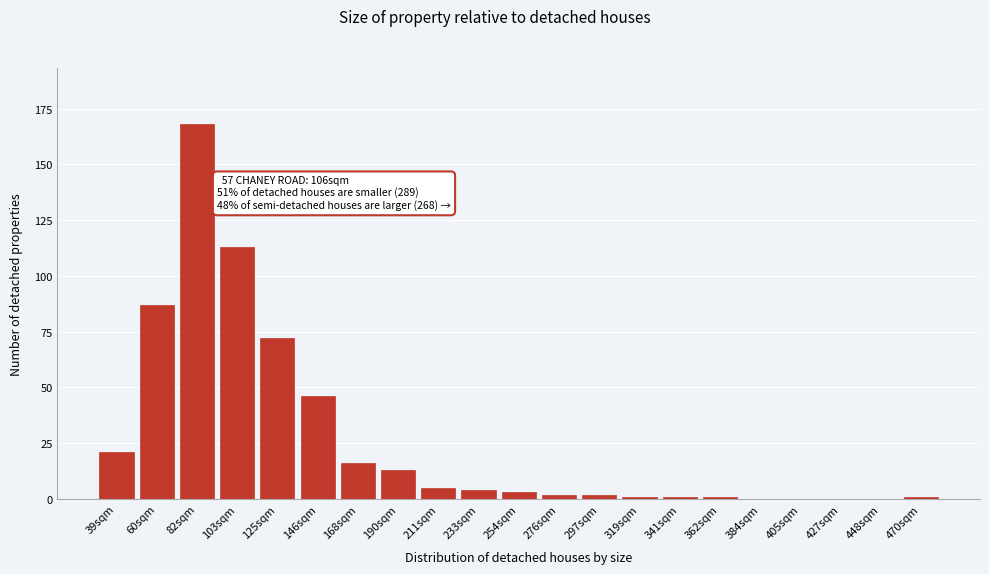

Reading left to right, extract all data points from this chart.

39sqm=21	60sqm=87	82sqm=168	103sqm=113	125sqm=72	146sqm=46	168sqm=16	190sqm=13	211sqm=5	233sqm=4	254sqm=3	276sqm=2	297sqm=2	319sqm=1	341sqm=1	362sqm=1	384sqm=0	405sqm=0	427sqm=0	448sqm=0	470sqm=1